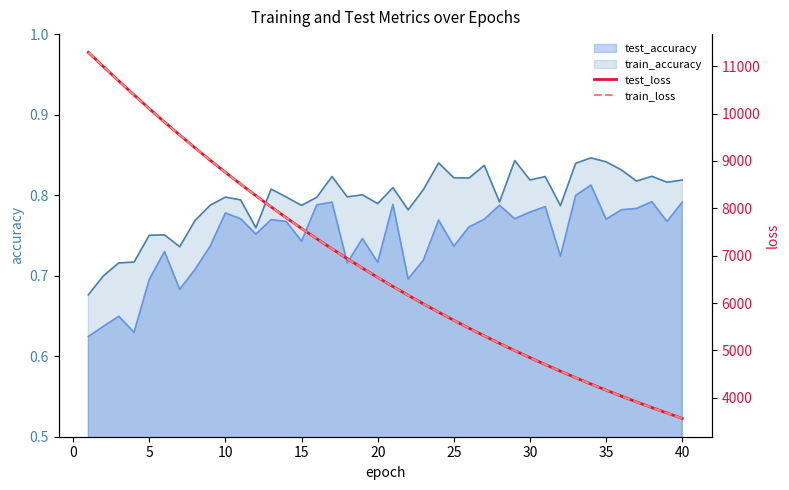

What is the maximum value for train_loss?

11289.9